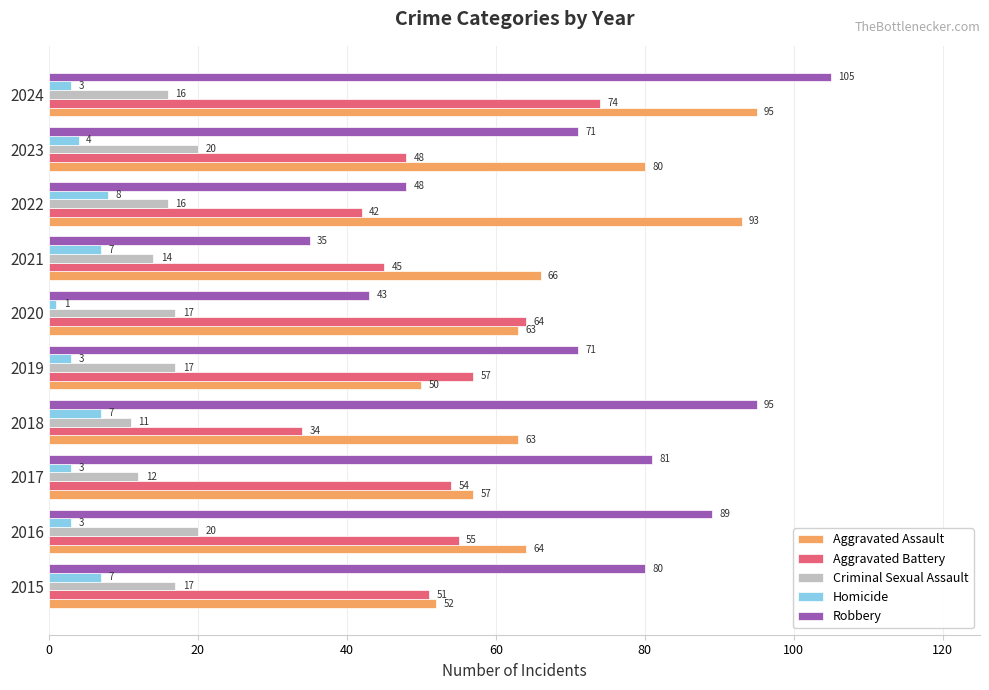

How many data points in Robbery are less than 80?

5